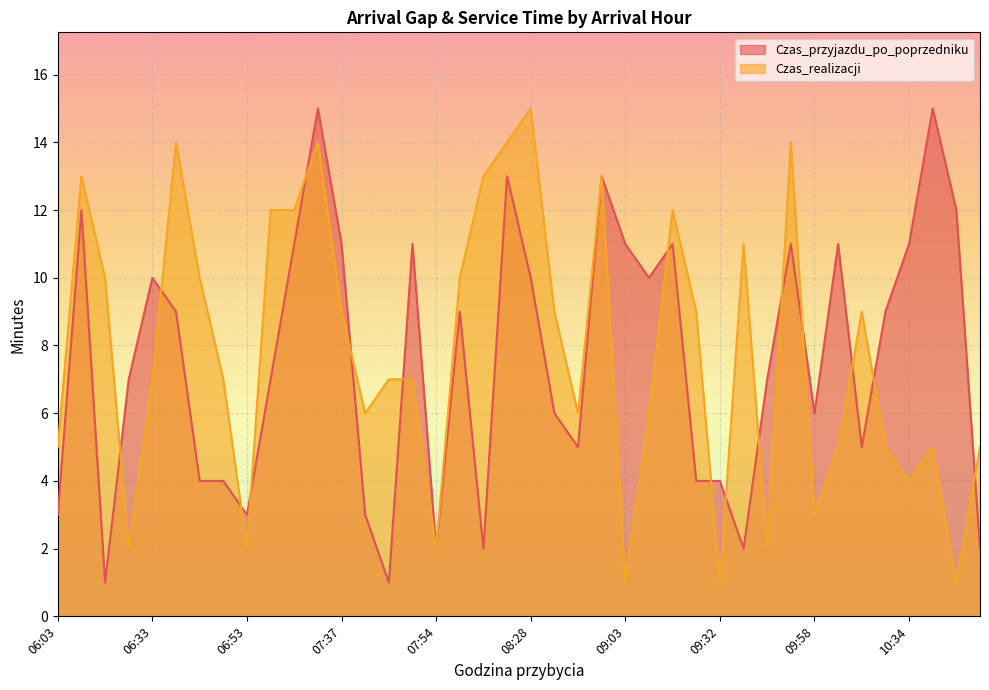

Does the chart display data point markers on the line(s)?

No